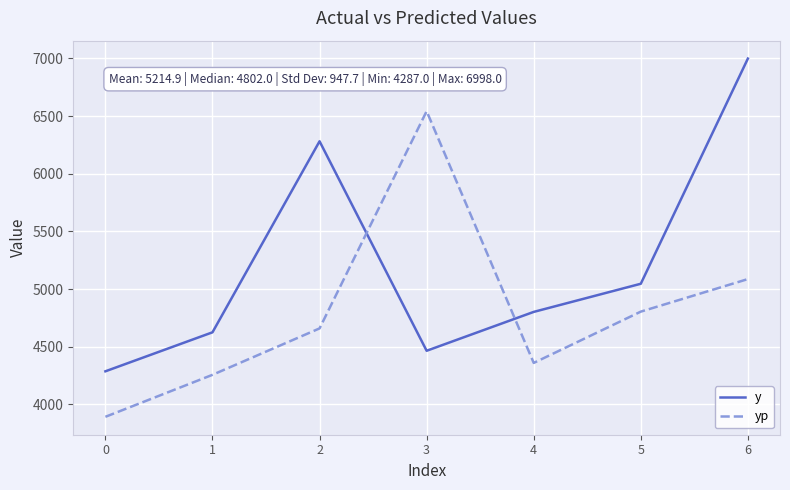

What is the difference between the second highest and minimum values in the yp series?

1194.0